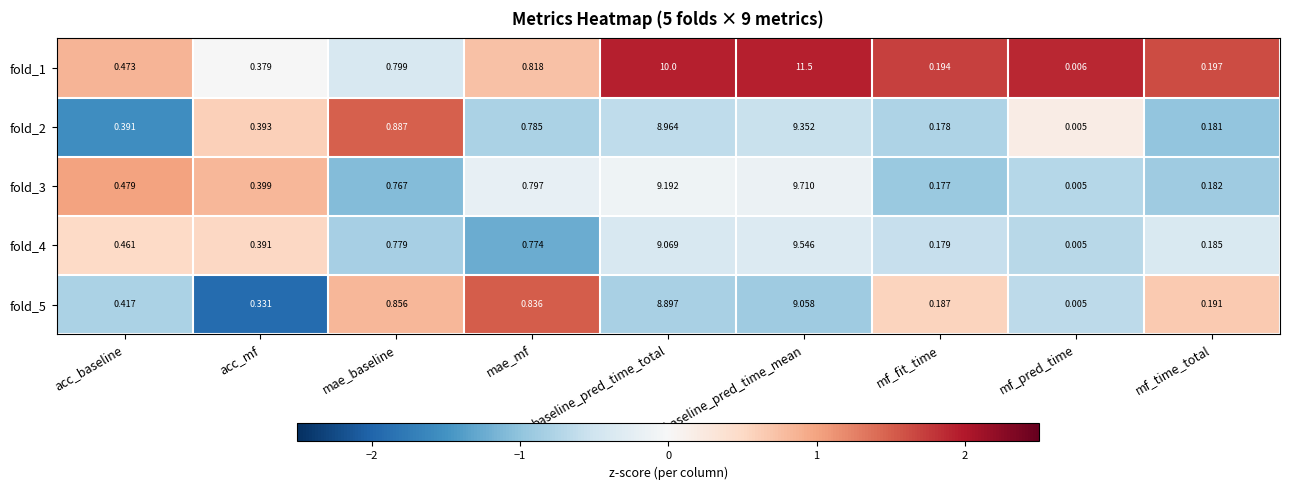

What is the maximum value shown in the chart?

11.5